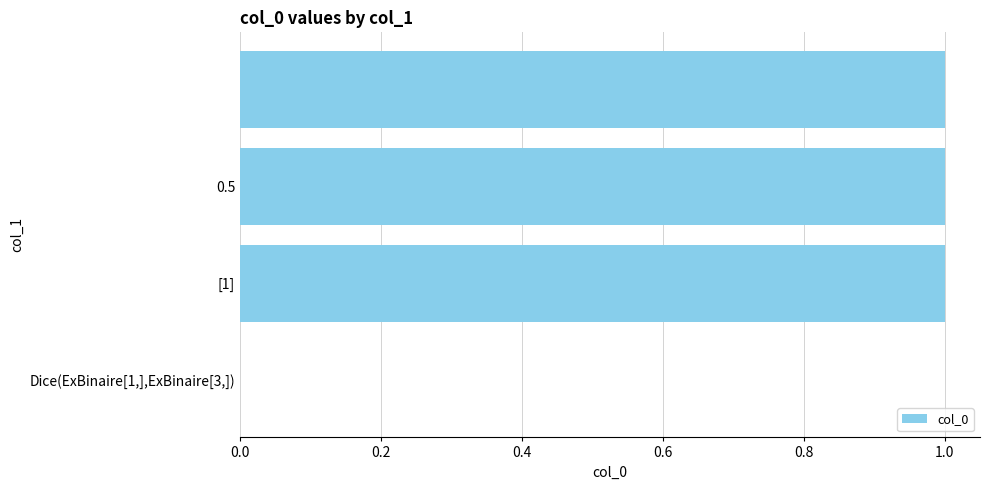

Count the number of categories in the chart.

4